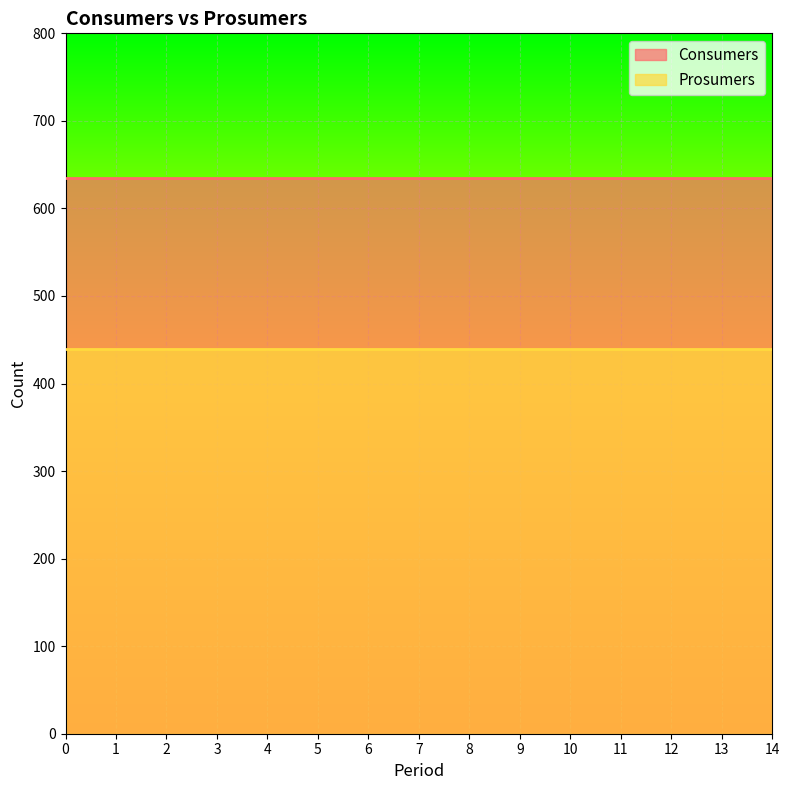

What is the average value of the Consumers series?

635